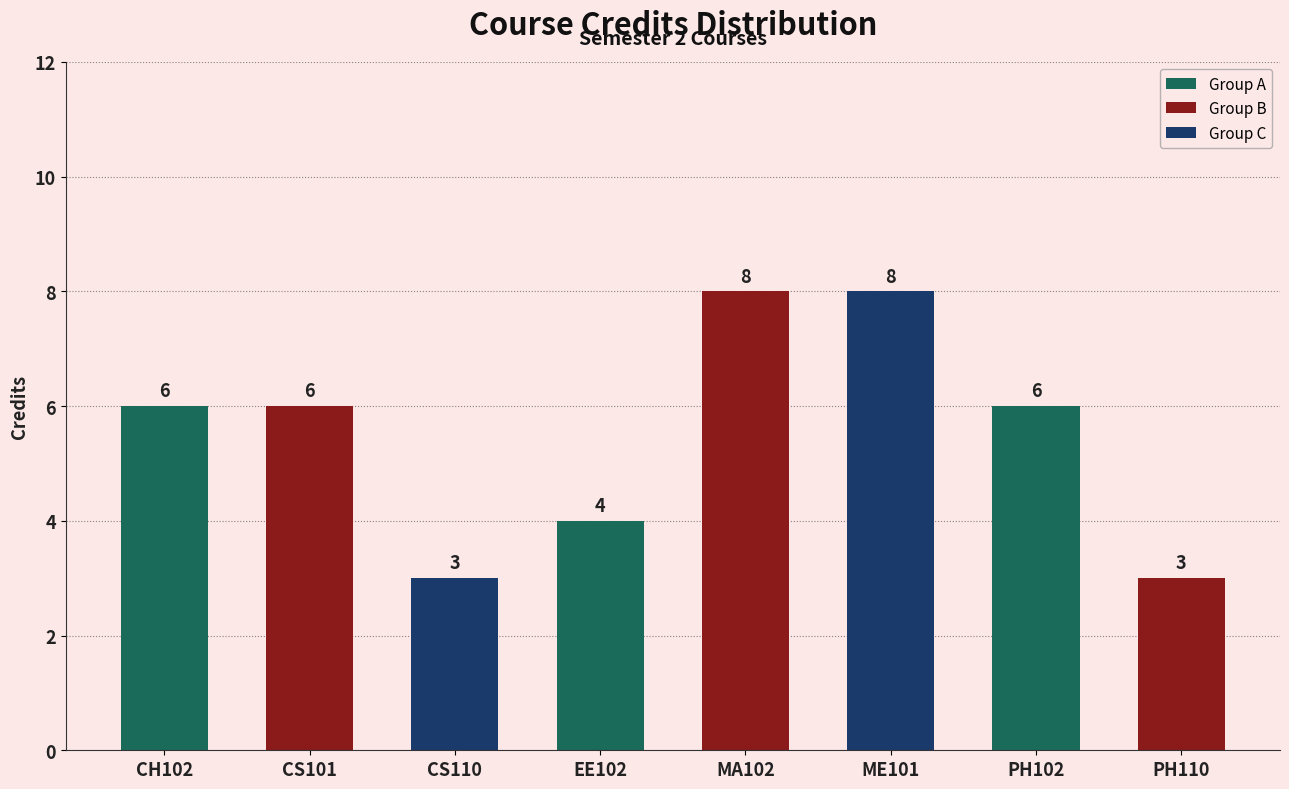

Count the values in the range 4 to 8.

6